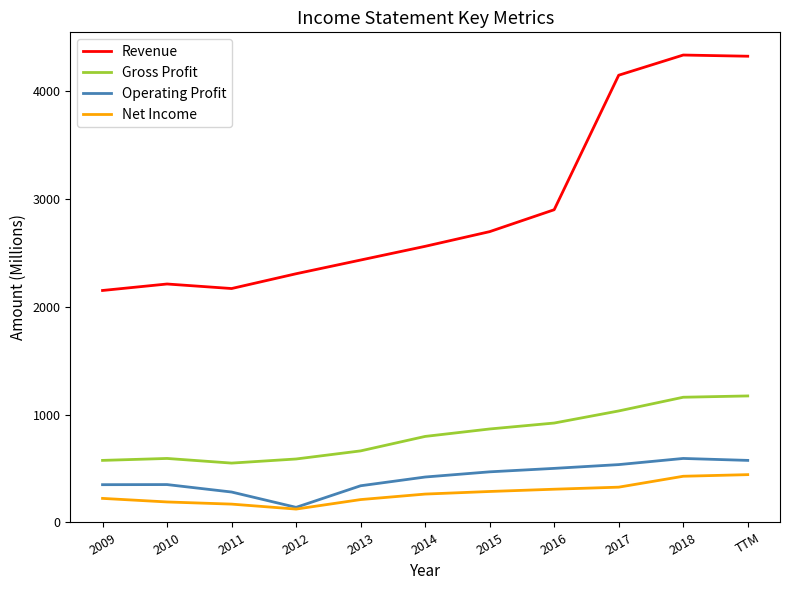

What is the total value across all series at 2012?

3156